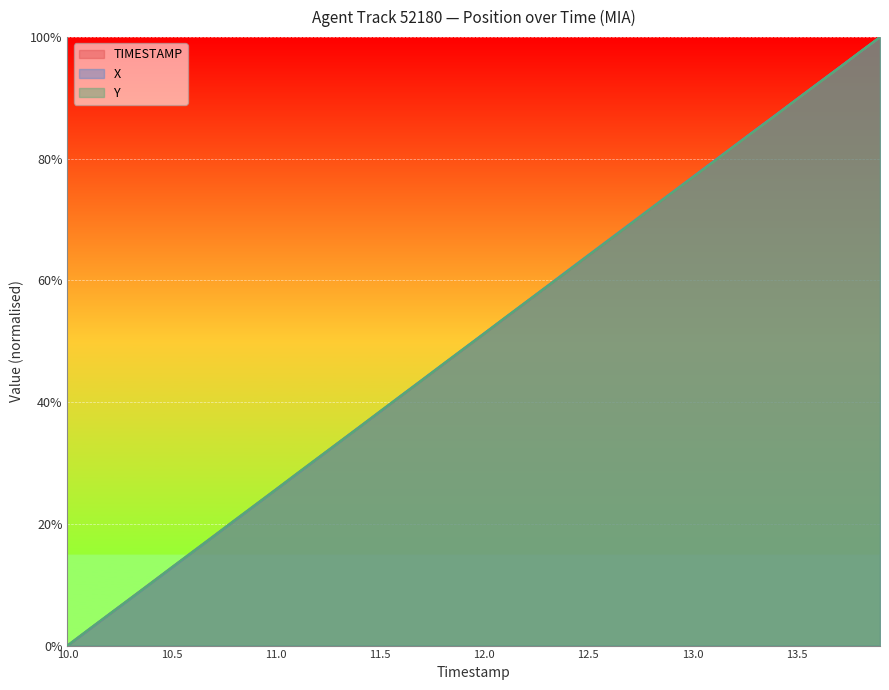

Which series ends up on top after the final intersection of Y and X?

X